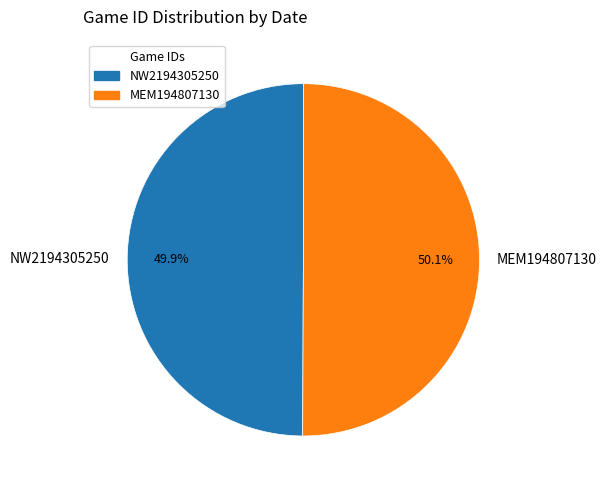

What percentage do NW2194305250 and MEM194807130 together represent?

100.0%